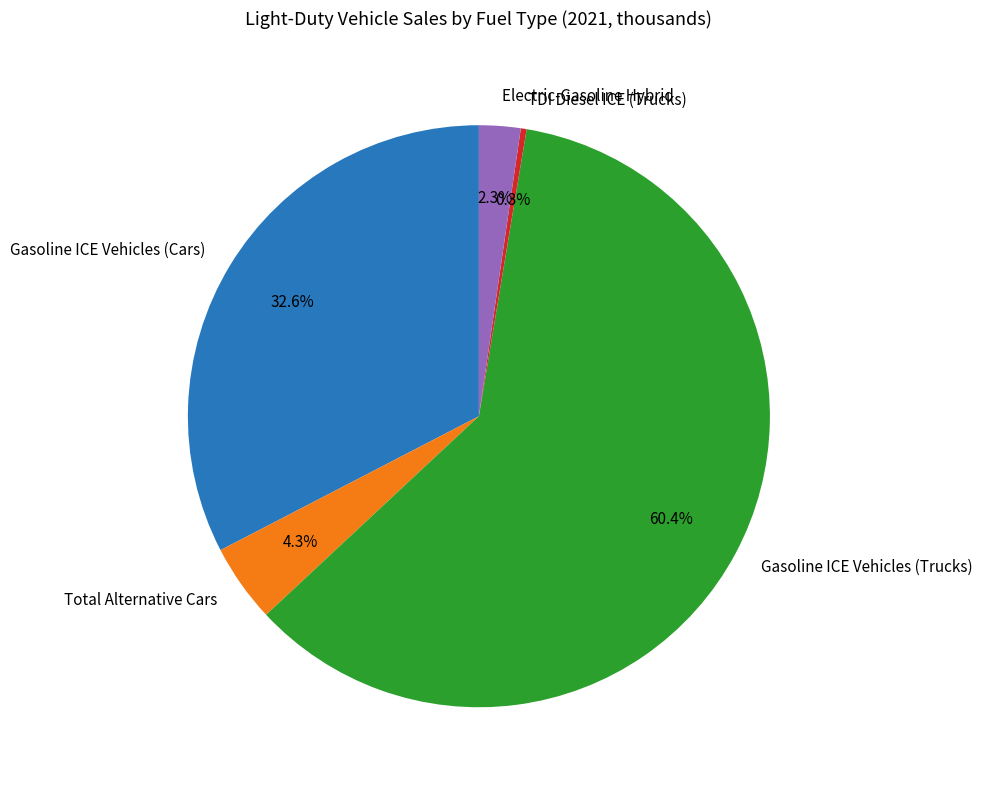

Is it true that TDI Diesel ICE (Trucks) is 0% of the pie?

True